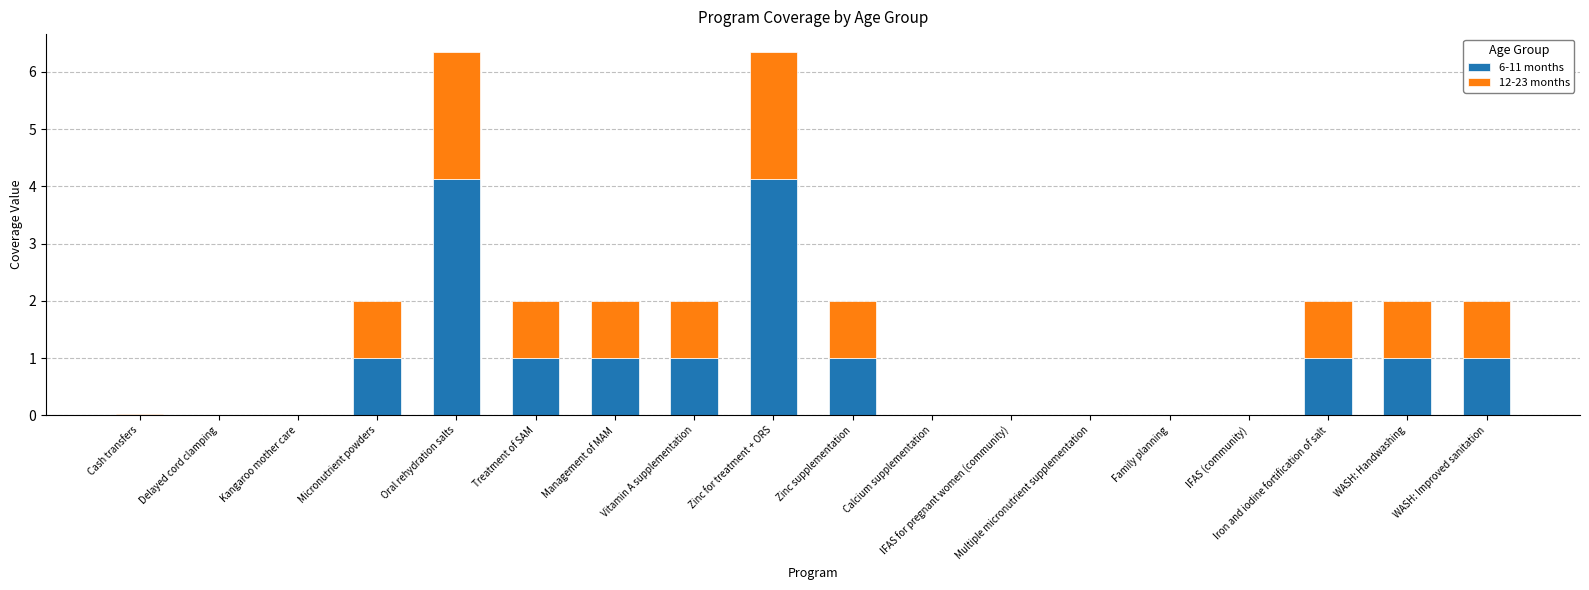

What is the maximum value for 6-11 months?

4.1